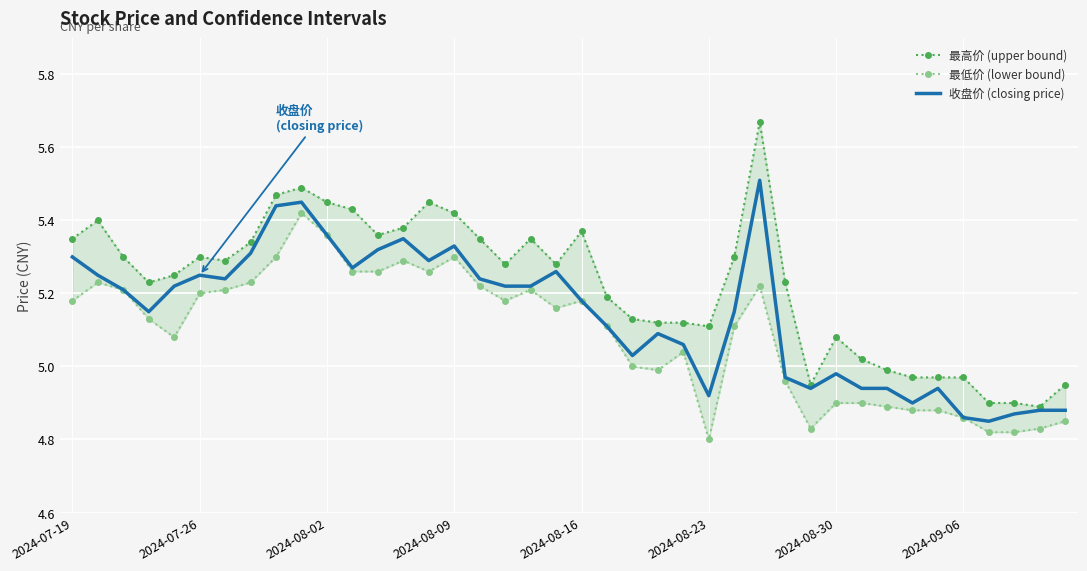

The value of 最高价 (upper bound) at 21 is 5.2. True or false?

True